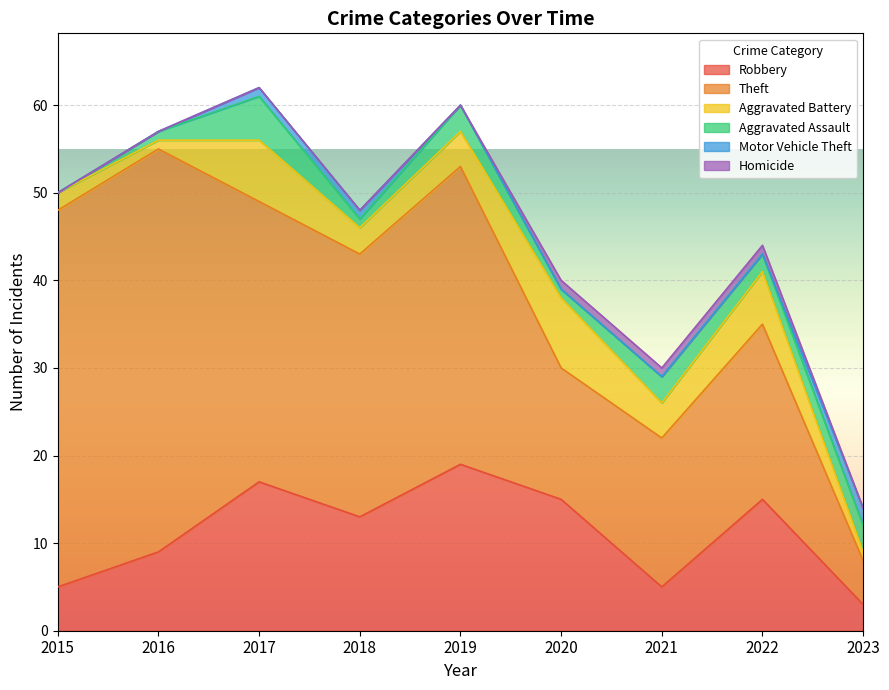

How many intersections are there between Aggravated Assault and Aggravated Battery?

1